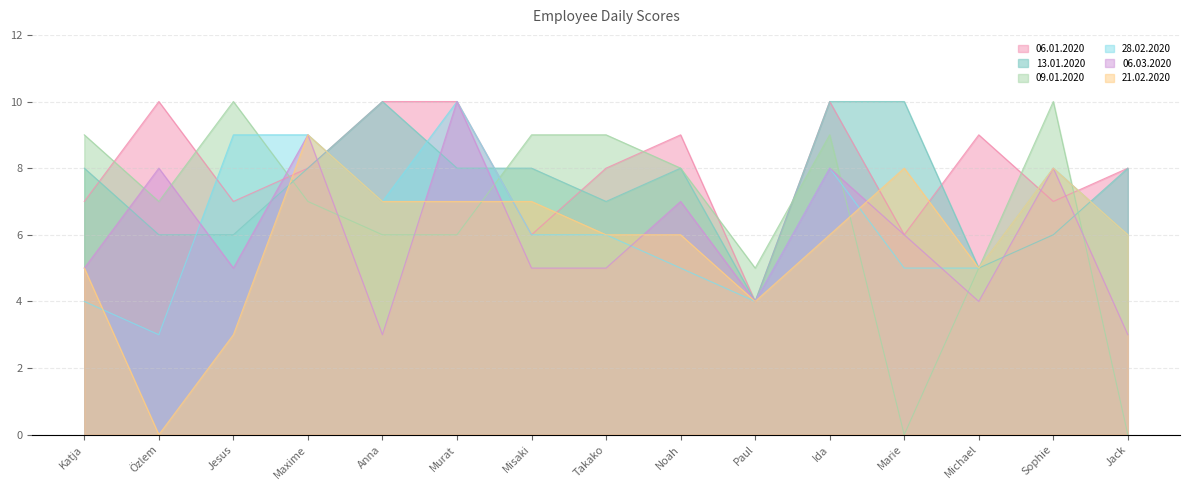

Which series has the largest total across all categories?

06.01.2020